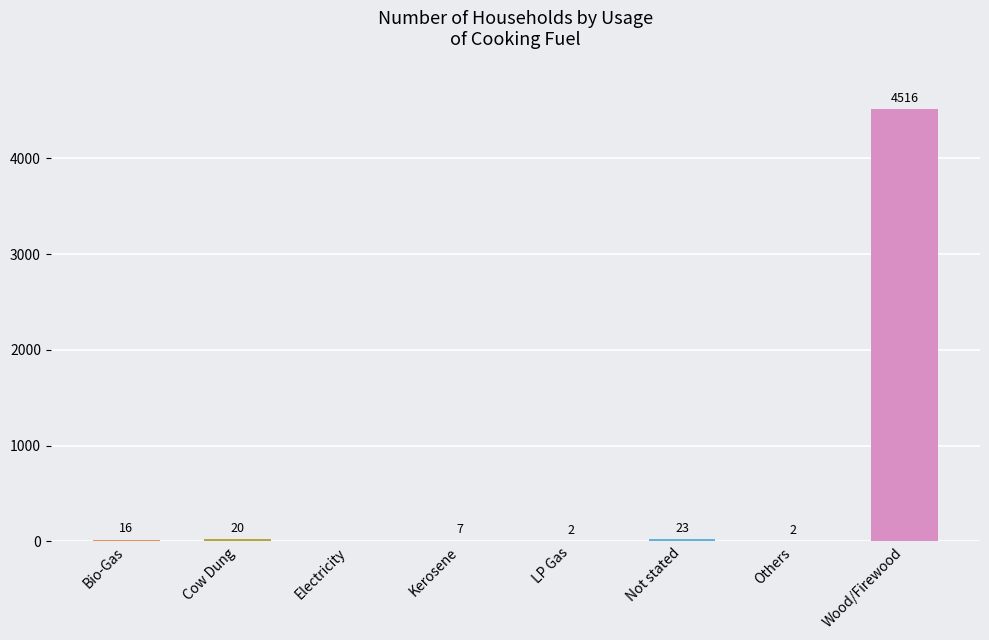

What is the greatest value displayed?

4516